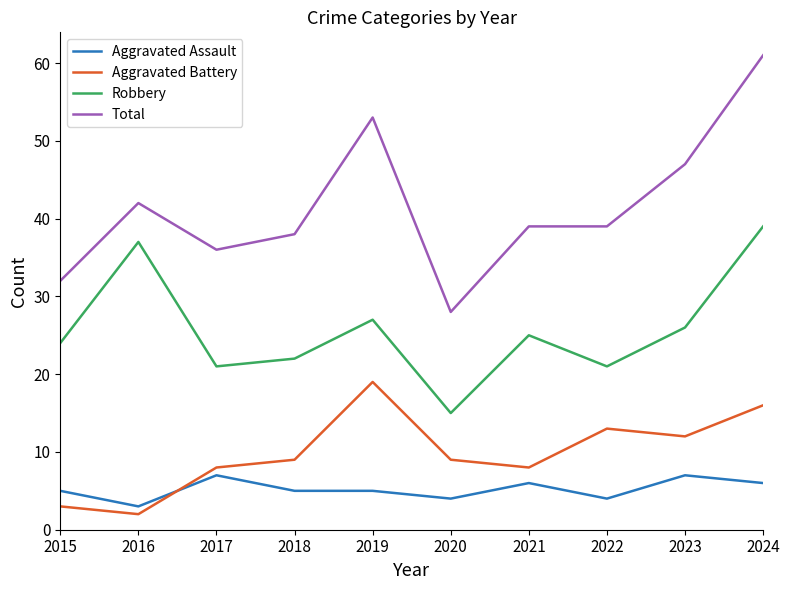

How many lines are shown in the chart?

4